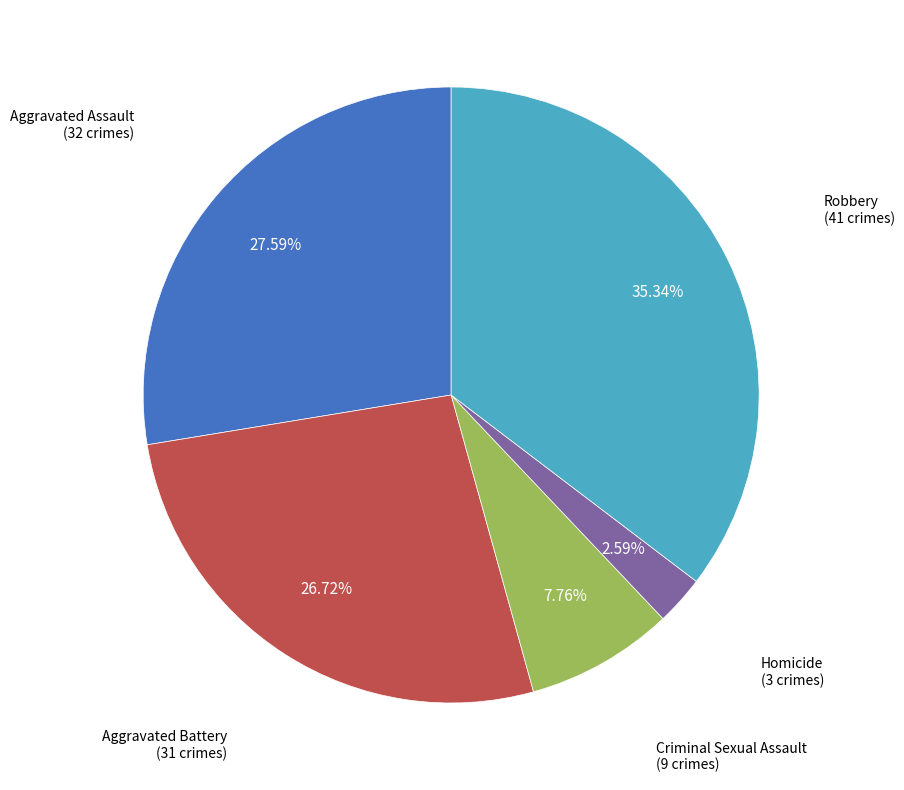

To the nearest percent, what percentage of the pie is Aggravated Assault?

28%